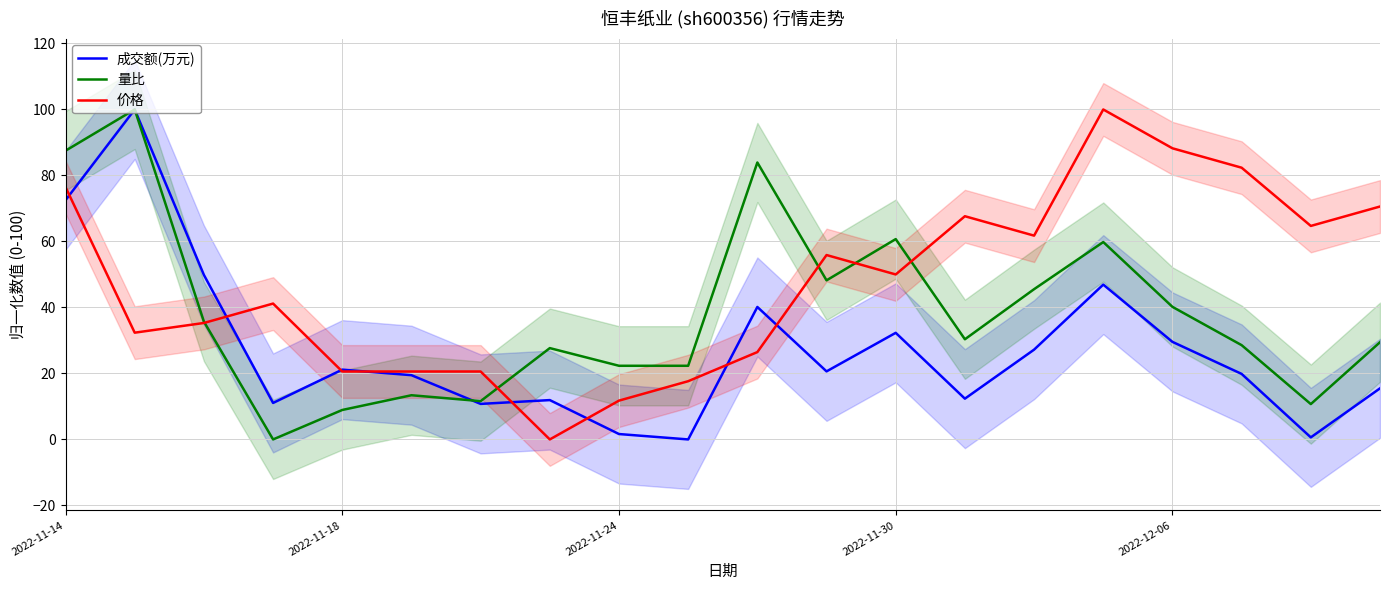

What is the average value of the 成交额(万元) series?

27.2